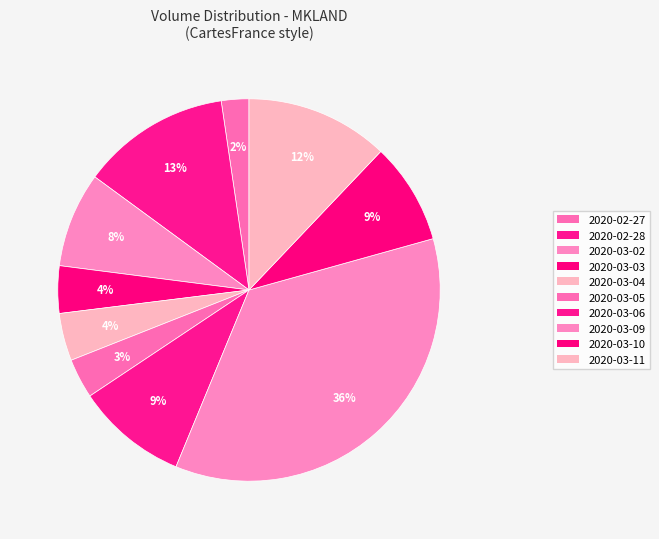

True or false: 2020-03-02 accounts for 3% of the total.

False